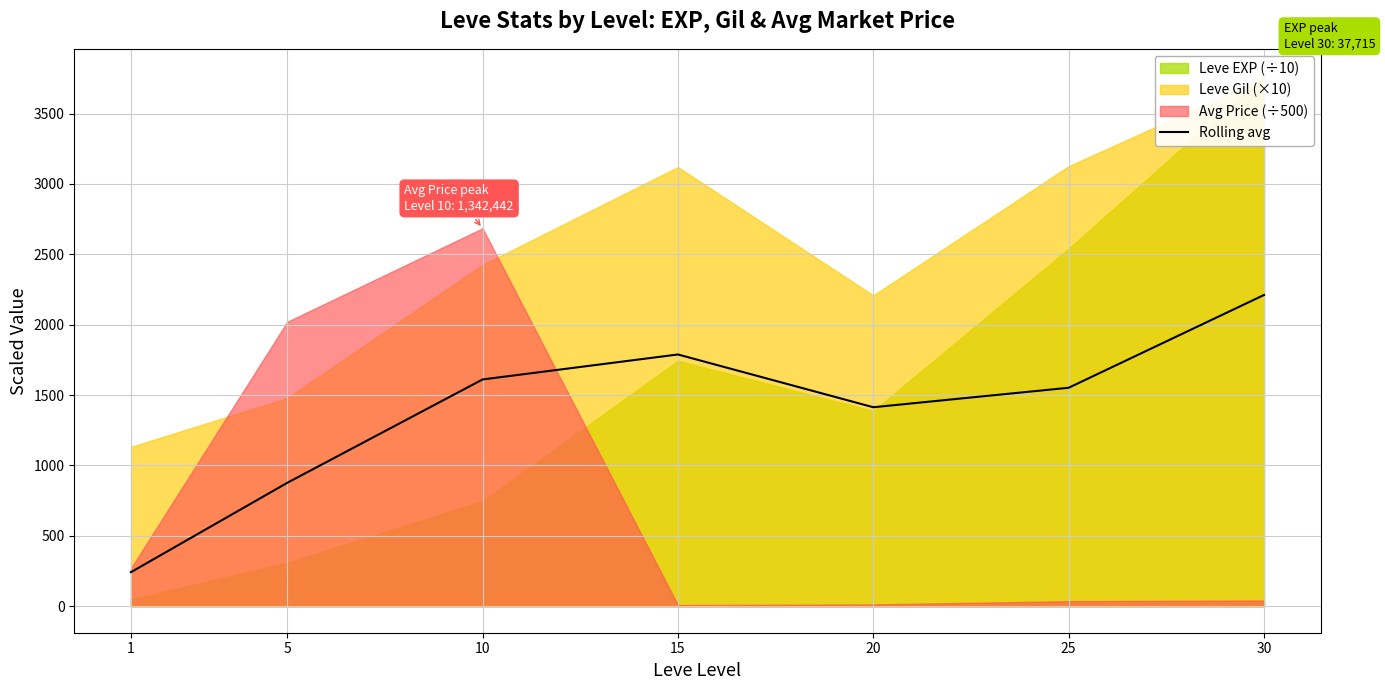

What is the minimum value for Rolling avg?

241.6